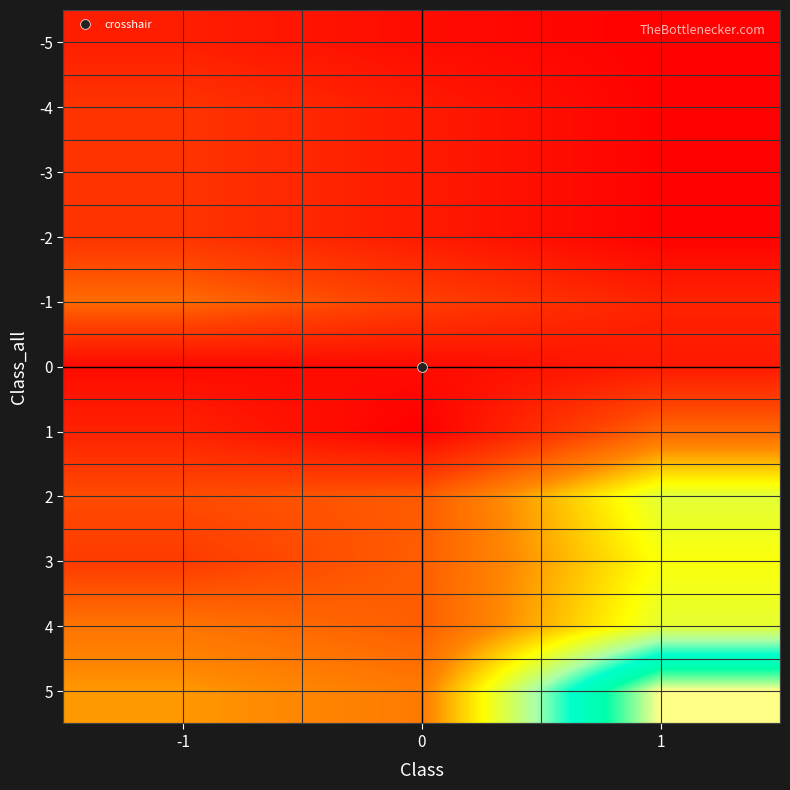

Between 0 and -1, which is larger?

-1